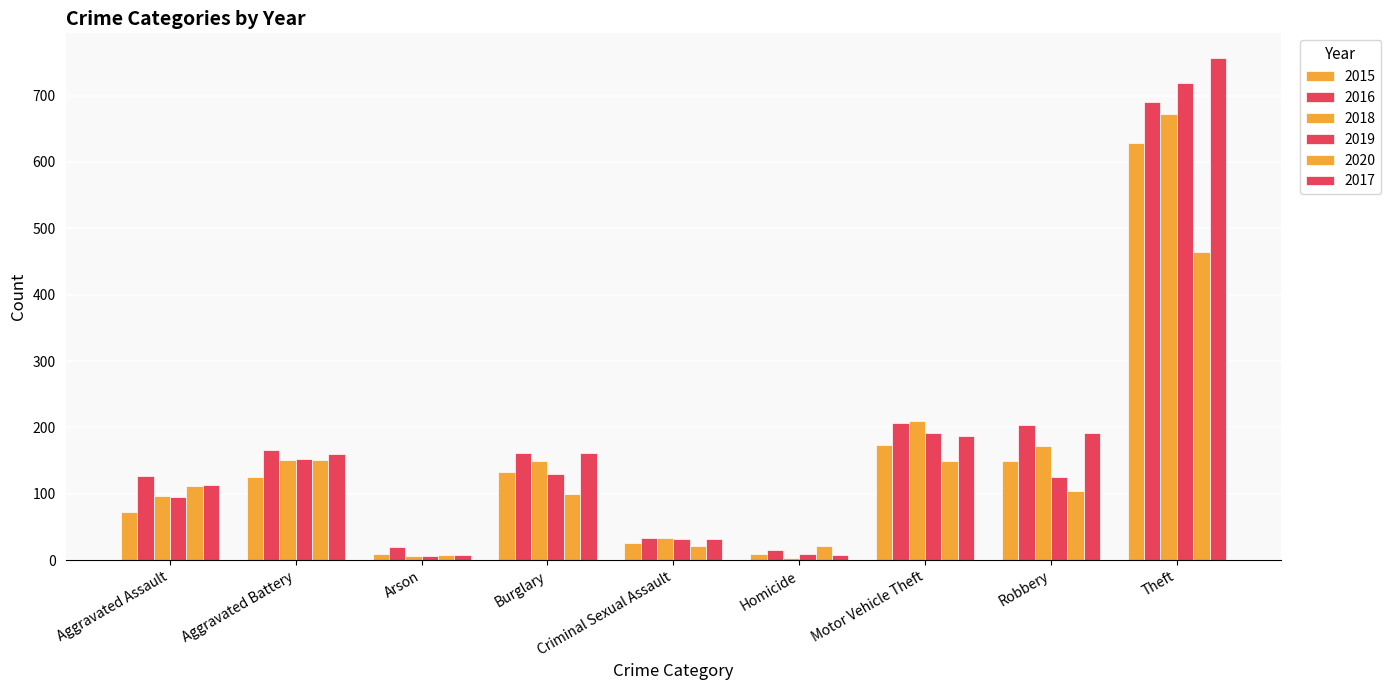

Are the bars grouped side by side (vs. stacked)?

Yes